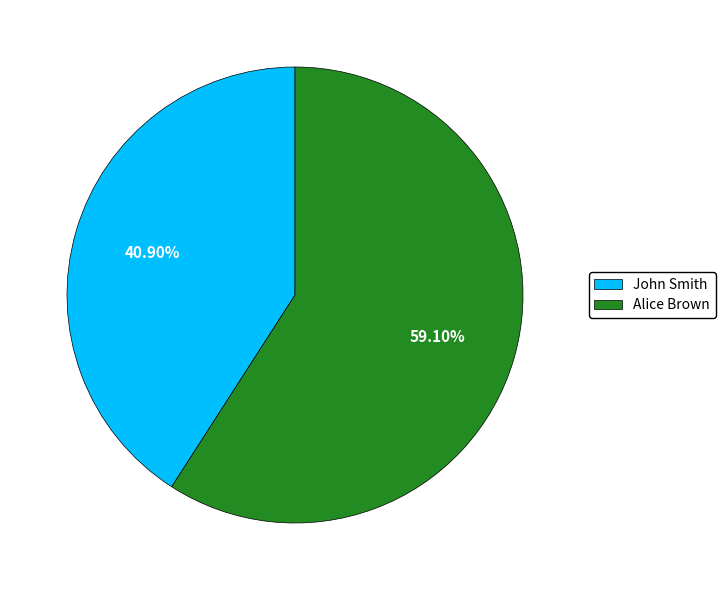

Rank the categories by value from highest to lowest.

Alice Brown, John Smith